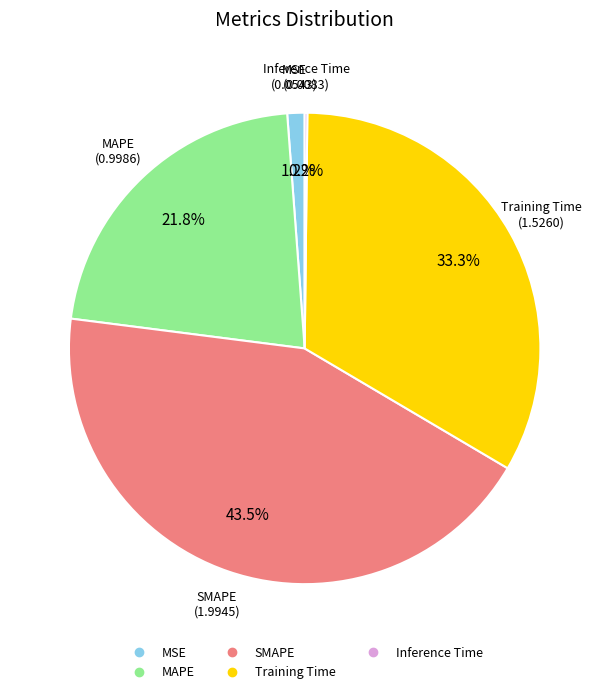

Which slice is the largest?

SMAPE